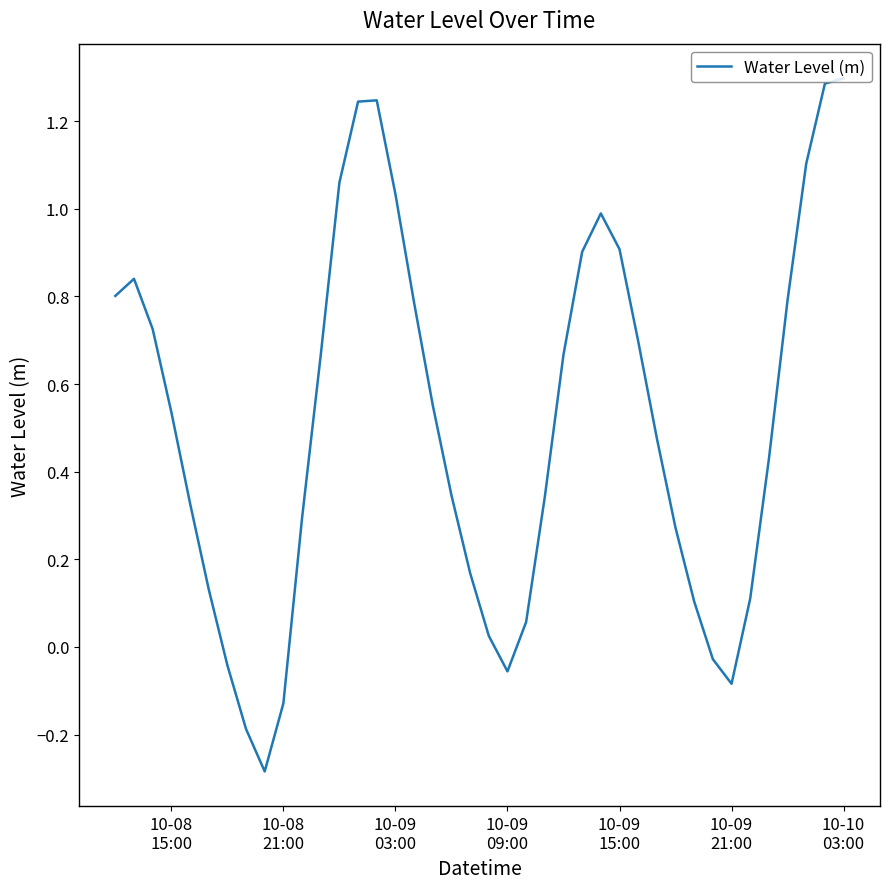

What is the difference between the maximum and minimum values?

1.6